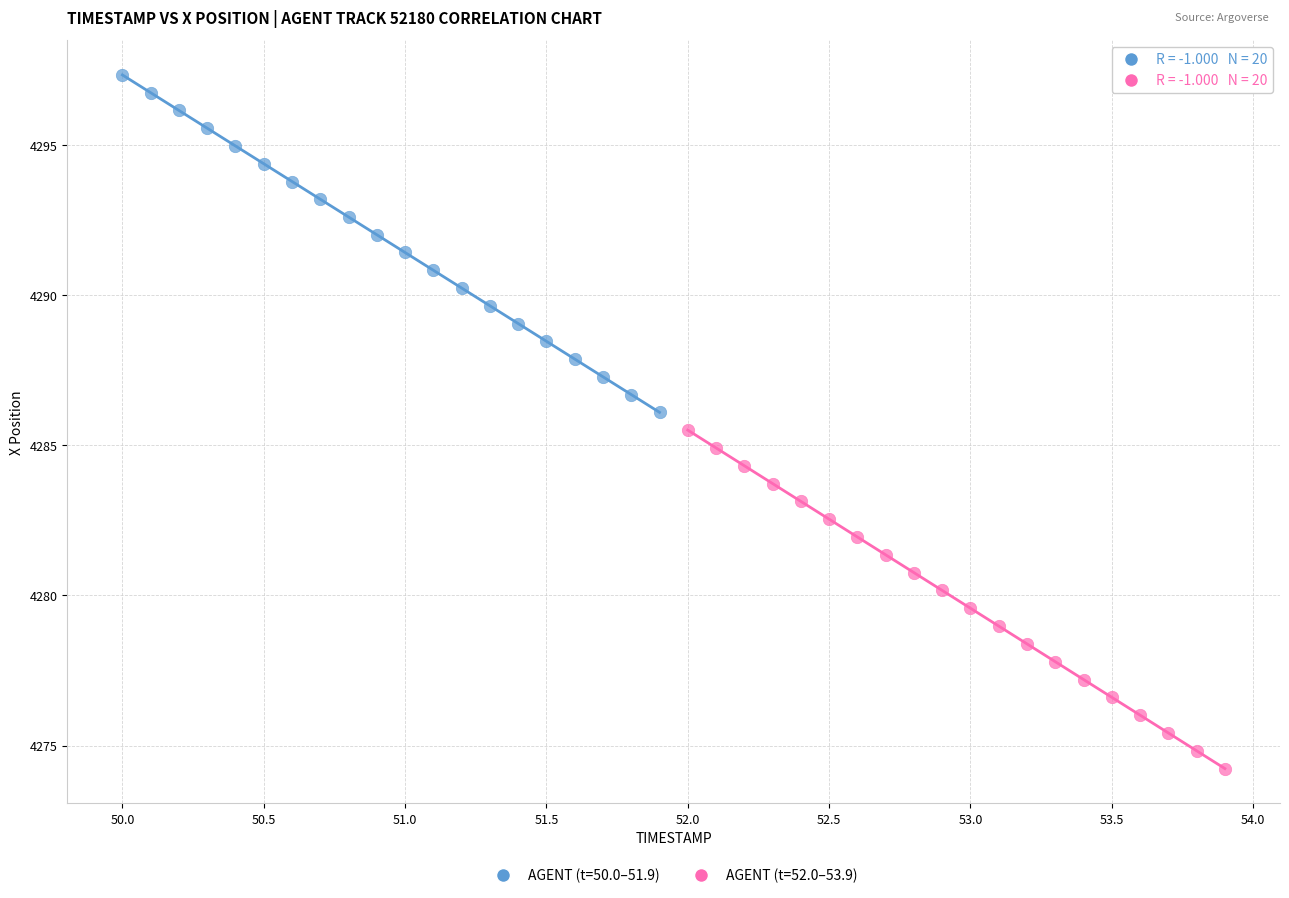

Which series contains the highest Y value?

AGENT (t=50.0–51.9)